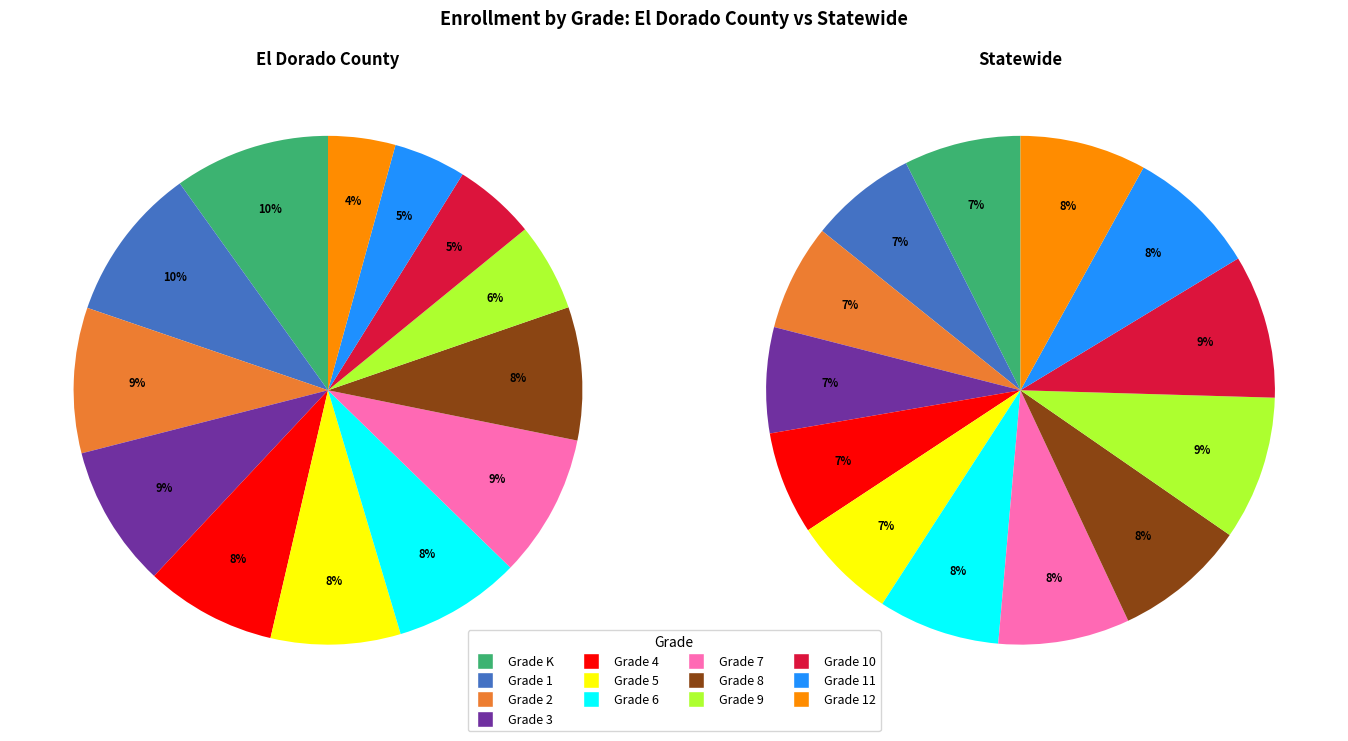

What percentage do Grade 3 and Grade 4 together represent?

17.4%